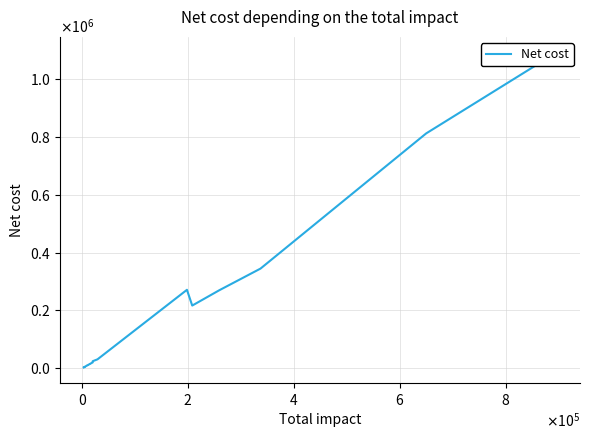

Between $\mathdefault{4}$ and $\mathdefault{8}$, which is larger?

$\mathdefault{8}$